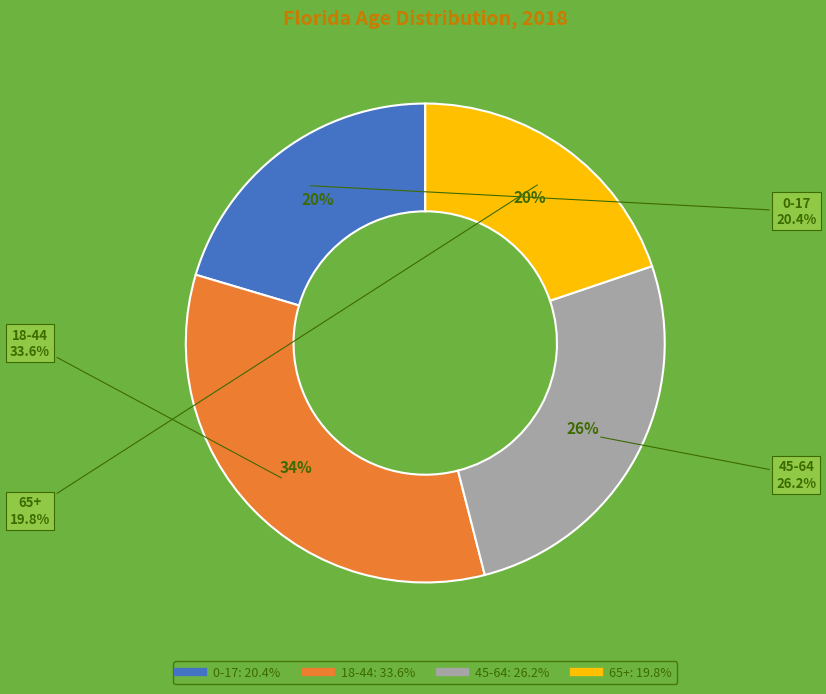

How many segments does this pie chart have?

4